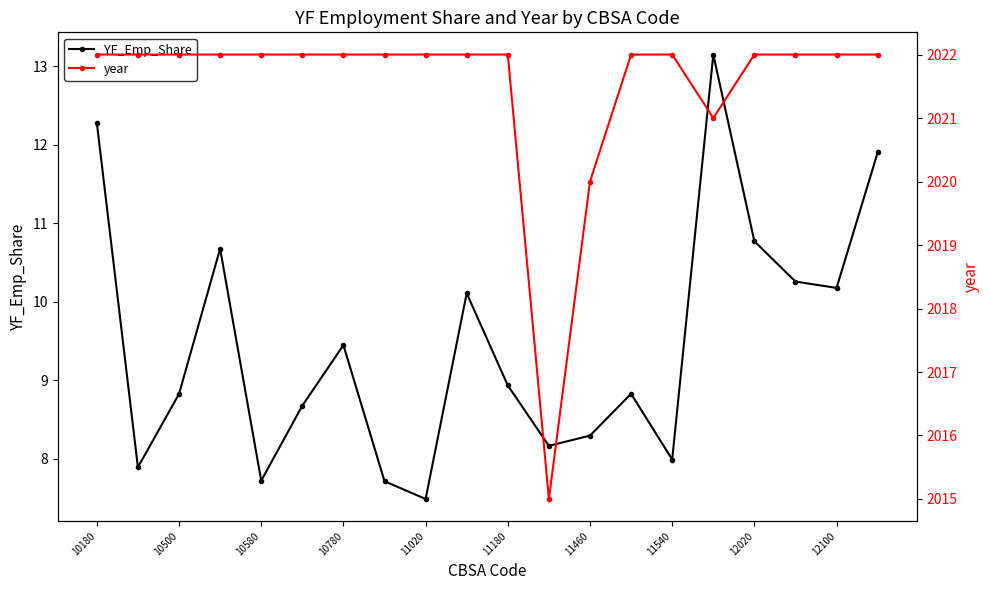

Which series has the widest spread of values?

year